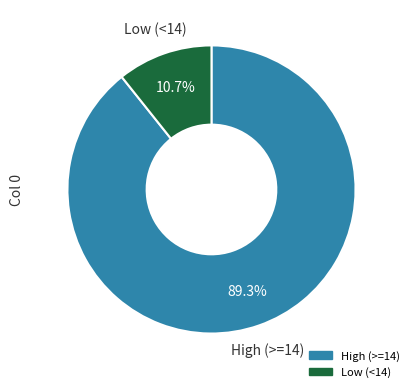

Does any single category account for the majority?

Yes